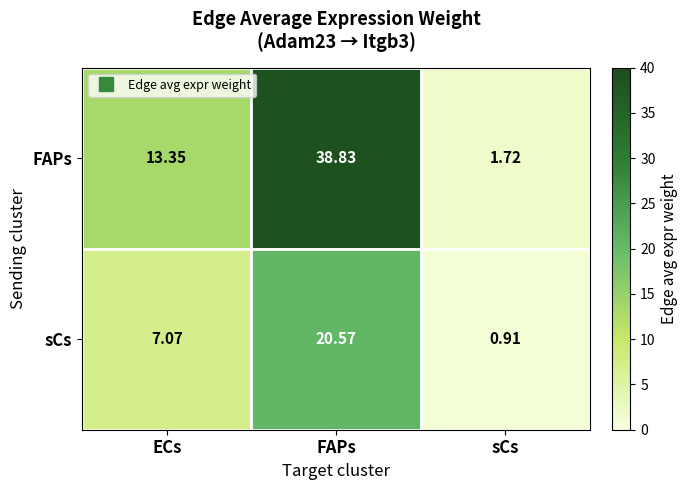

At which label does FAPs first exceed 13?

ECs